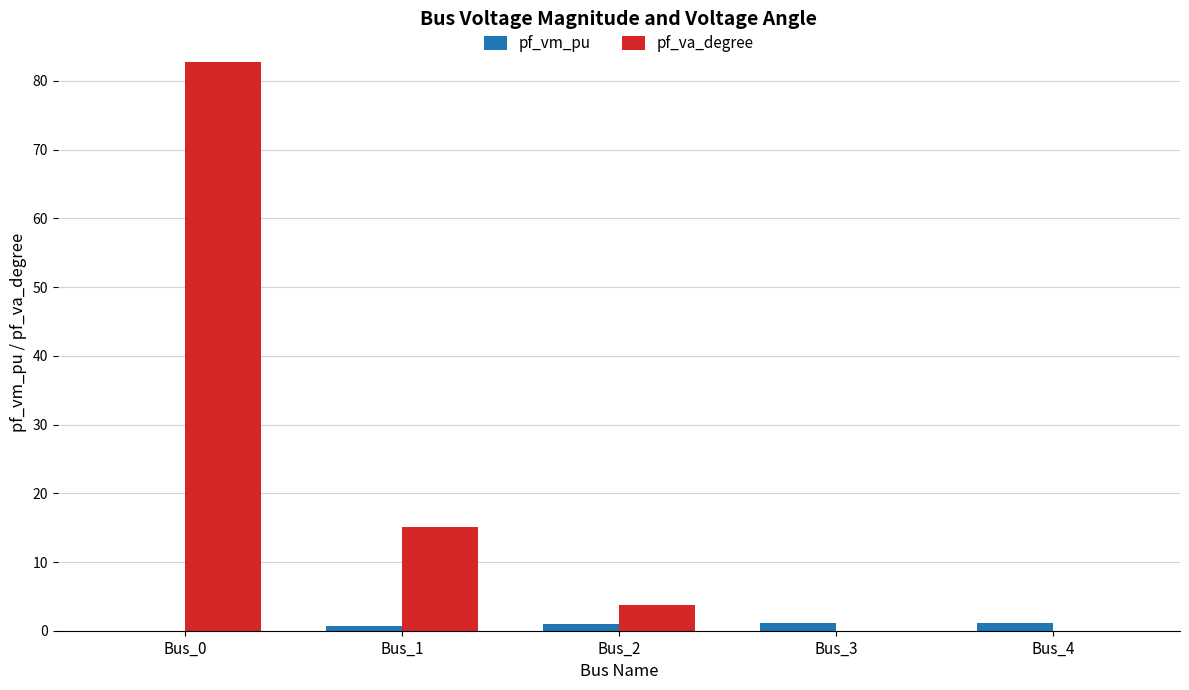

Which series changed the most between Bus_1 and Bus_2?

pf_va_degree